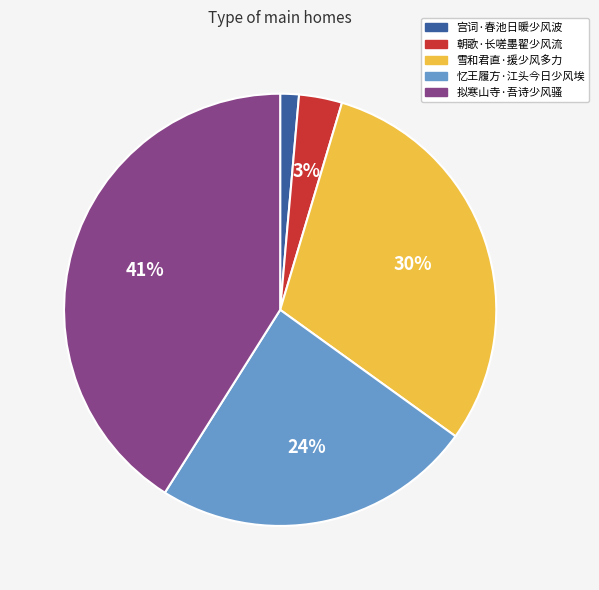

Is the sum of 忆王履方·江头今日少风埃 and 宫词·春池日暖少风波 greater than half?

No